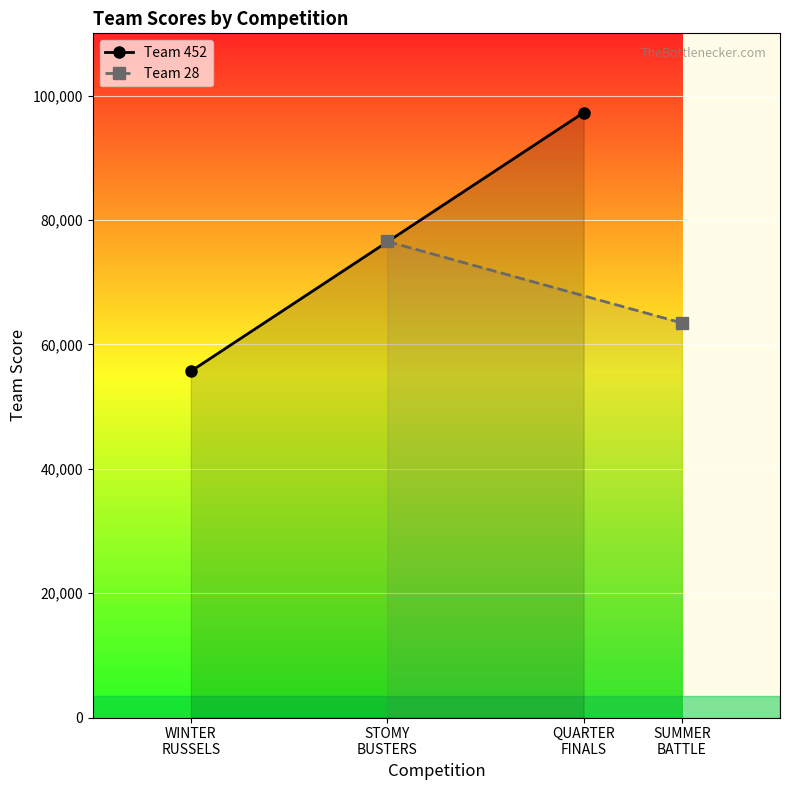

True or false: Team 28 has a value of 103893 at STOMY BUSTERS.

False